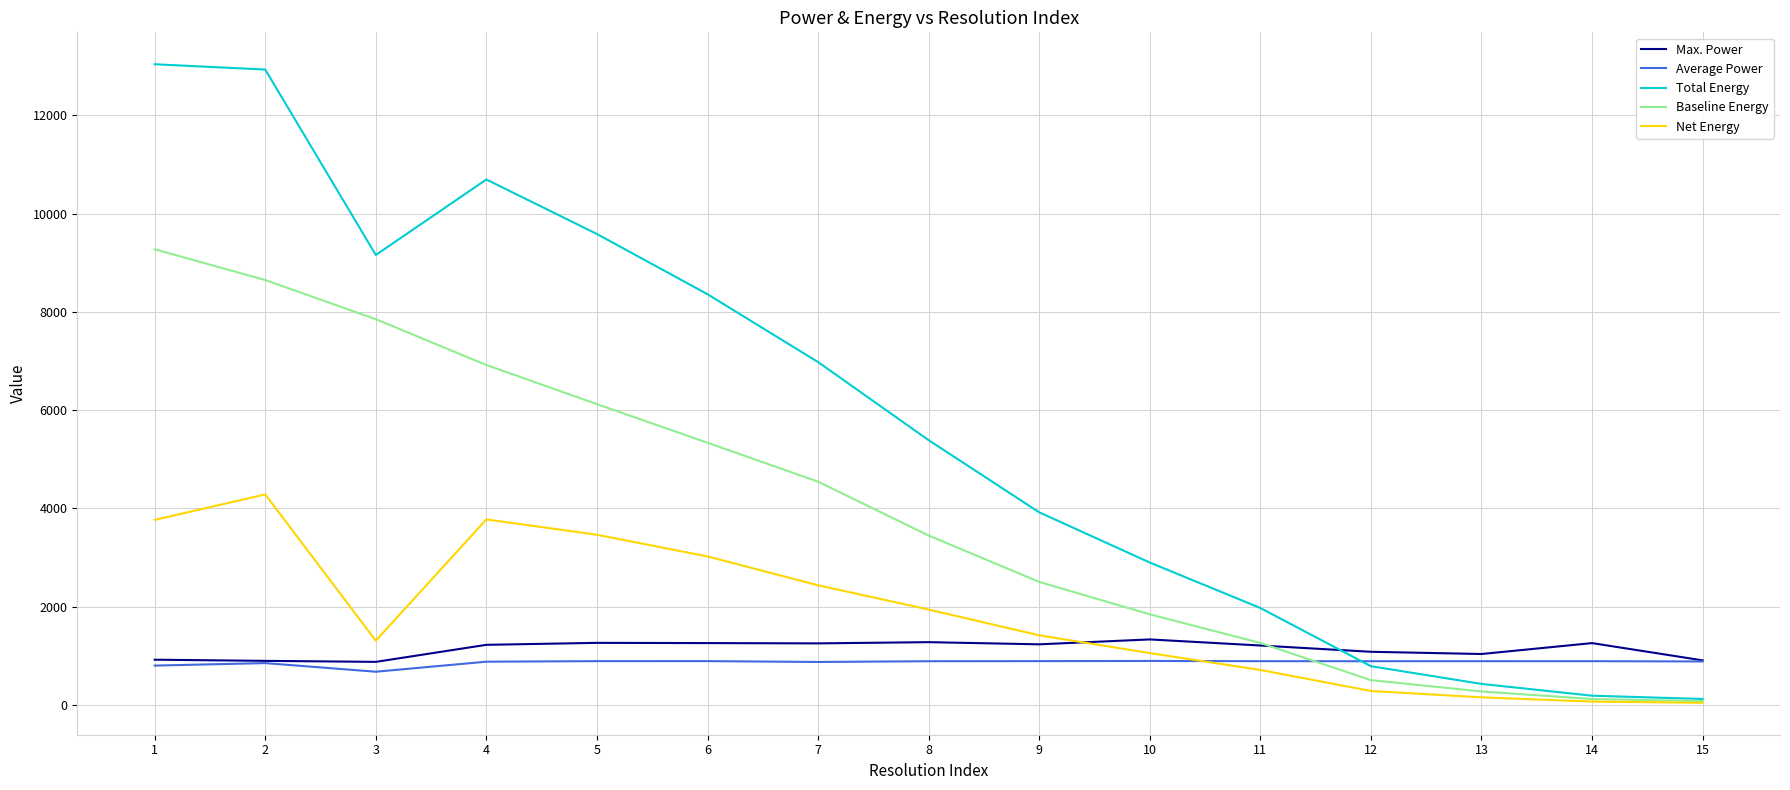

At 9, list the series in order from largest to smallest.

Total Energy, Baseline Energy, Net Energy, Max. Power, Average Power